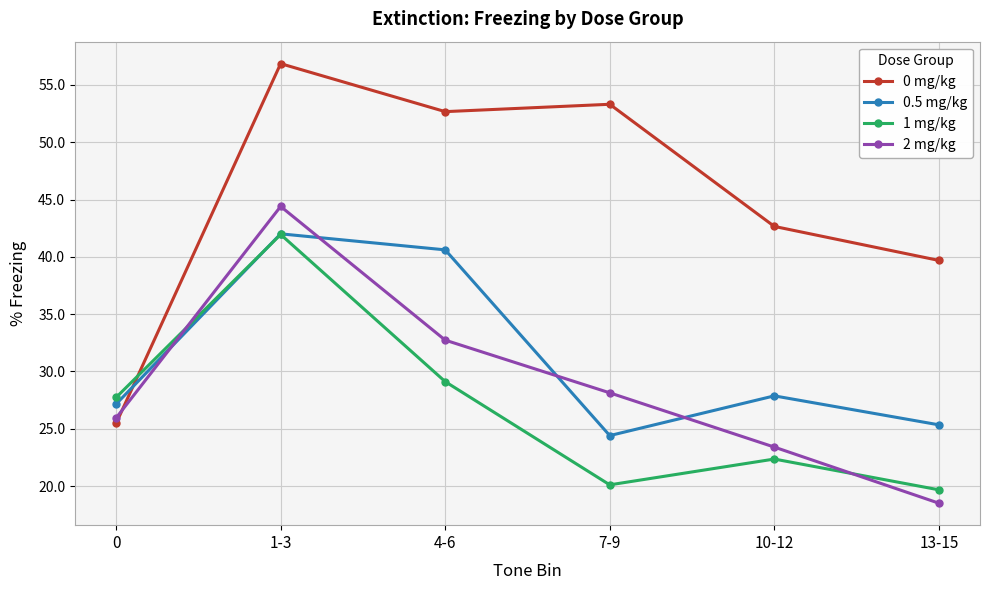

What is the label of the 4th point from the right?

4-6